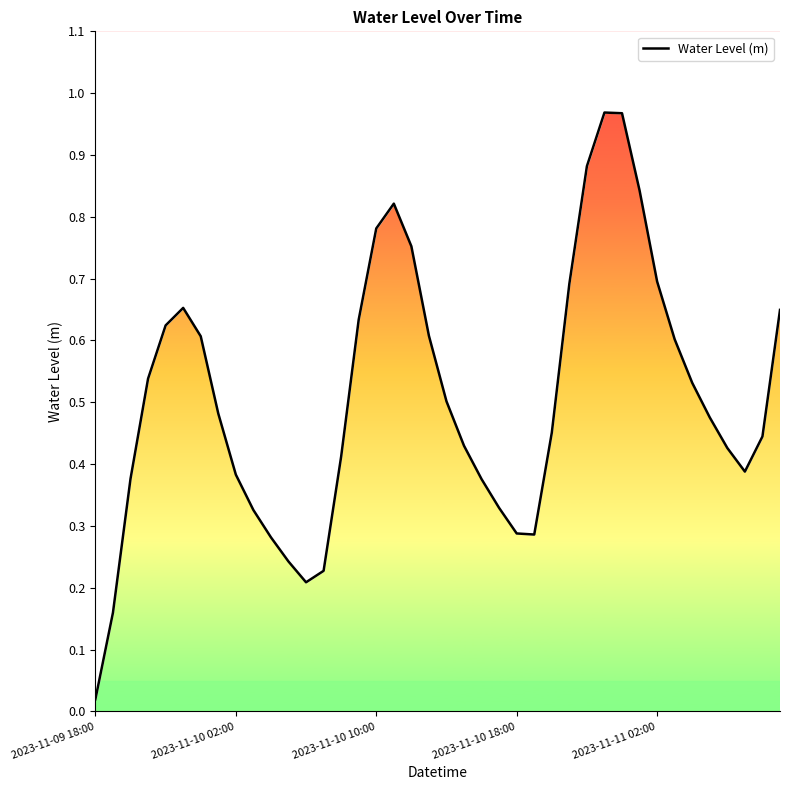

True or false: the data shows 0.9 at 39.

False